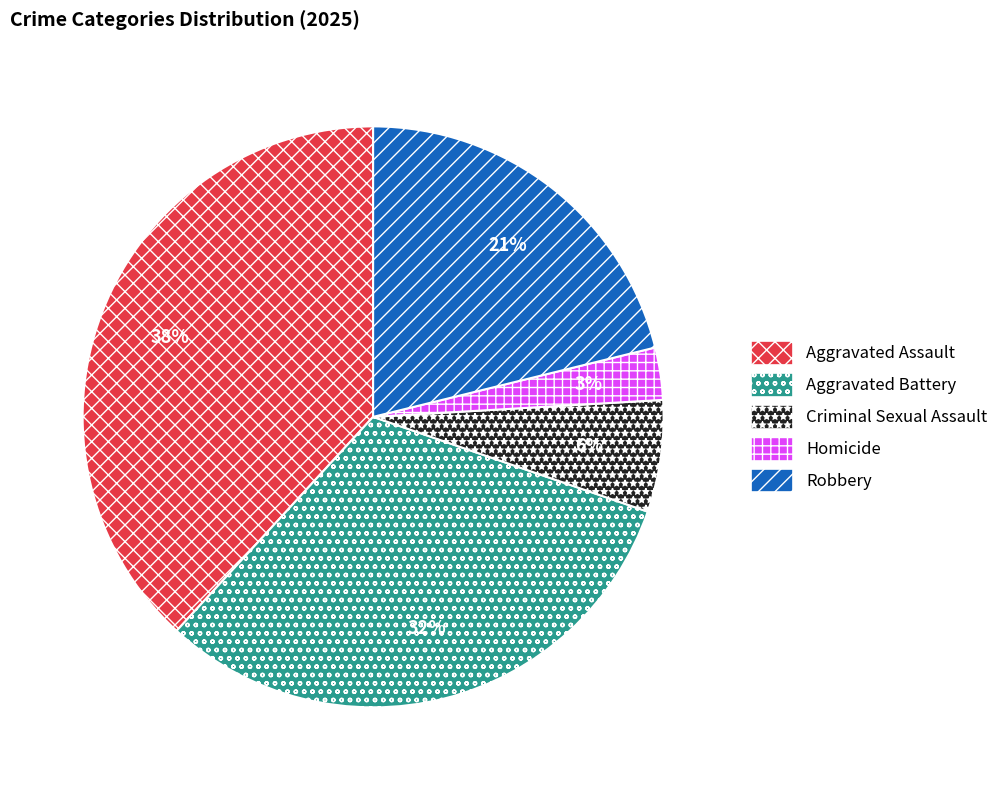

Count the number of slices in the pie.

5